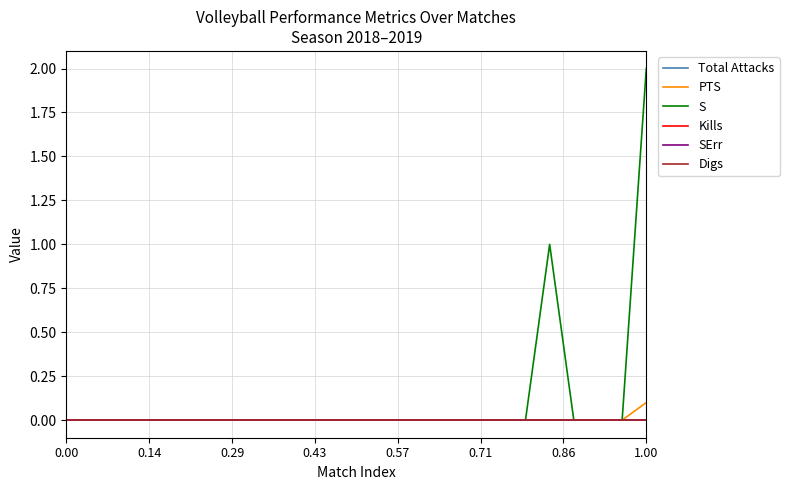

Does the chart display data point markers on the line(s)?

No